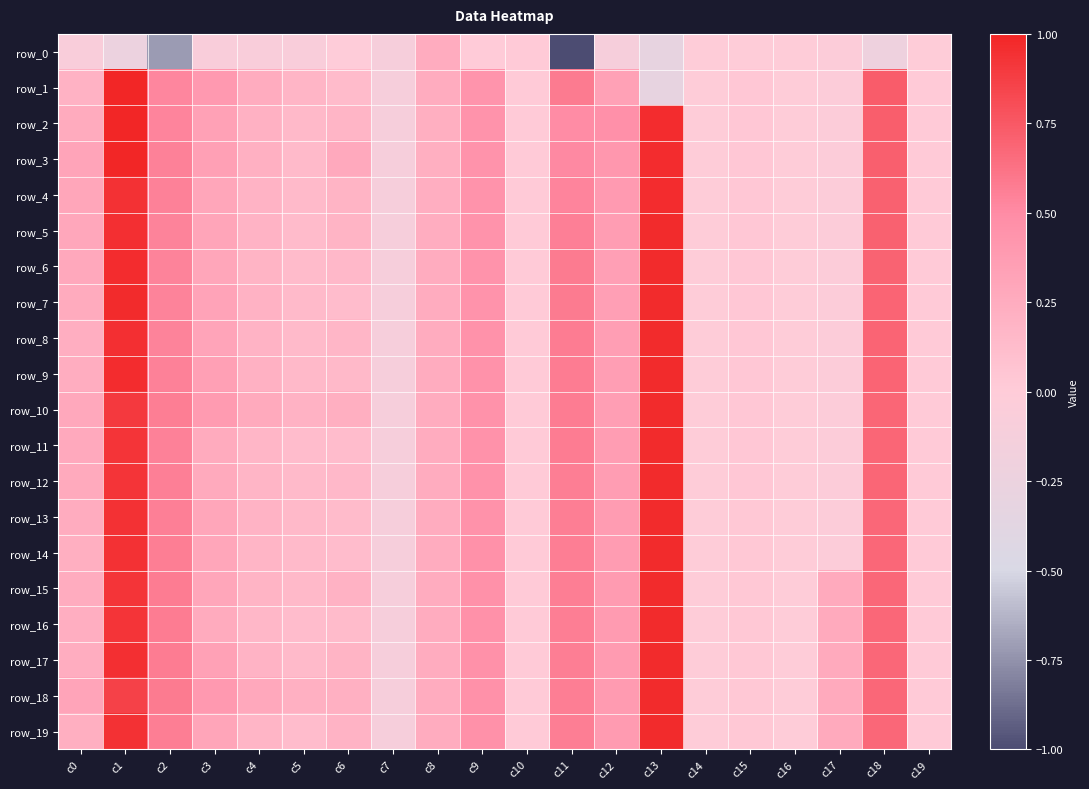

Rank the categories by row_6 value from lowest to highest.

c7, c17, c16, c14, c10, c19, c15, c5, c6, c4, c8, c0, c3, c12, c9, c2, c11, c18, c1, c13